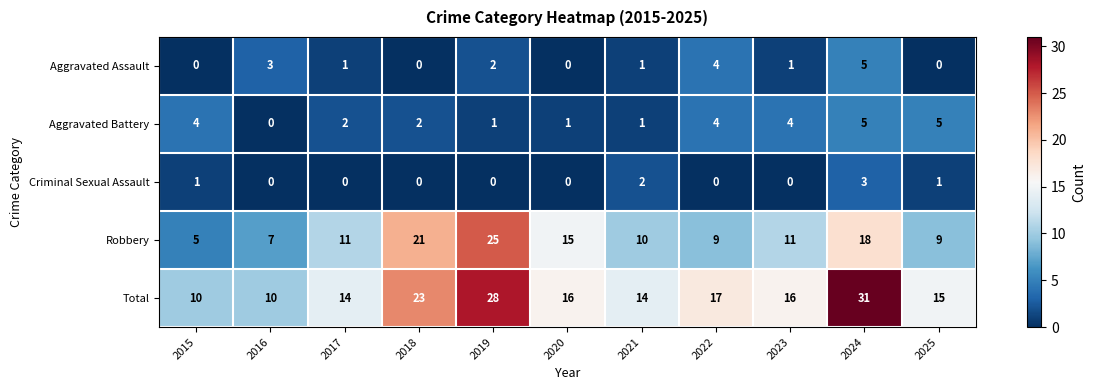

The value of Aggravated Assault at 2018 is 0. True or false?

True